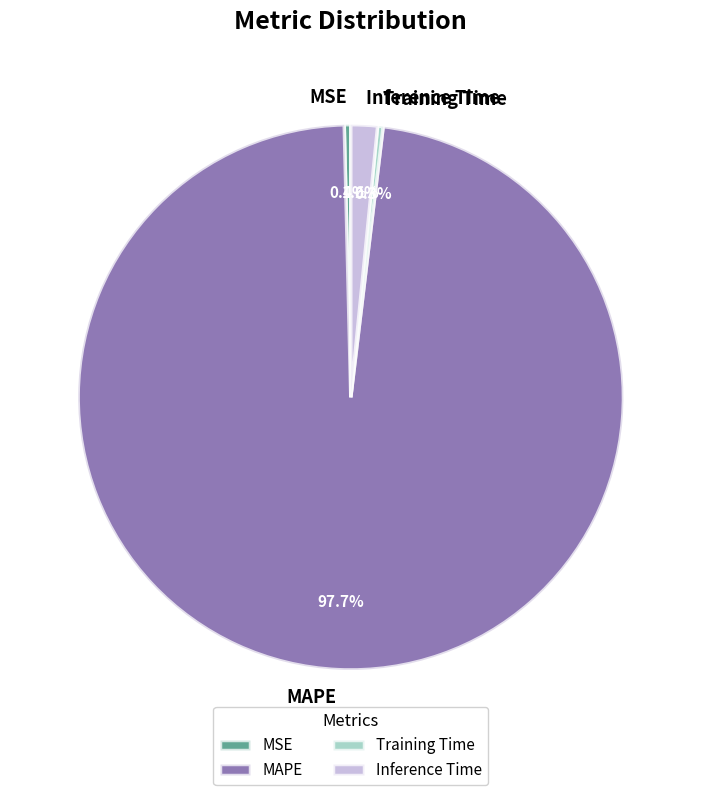

Is there any slice that represents more than half of the pie?

Yes